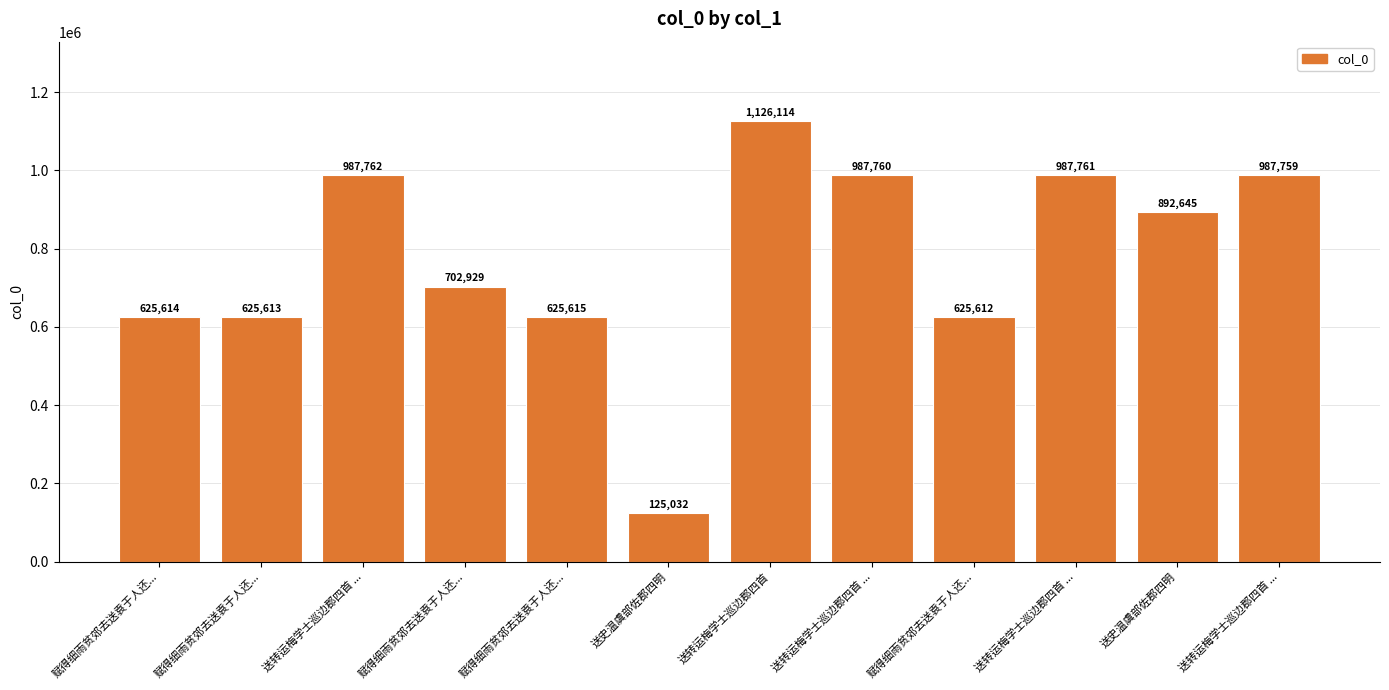

Where is the data nearest to the value 625573?

赋得细雨贫郊去送袁于人还...